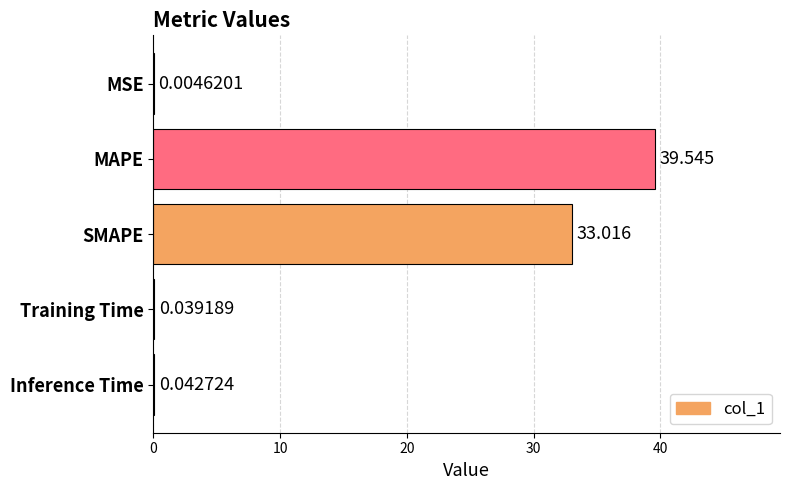

Are the bars horizontal?

Yes